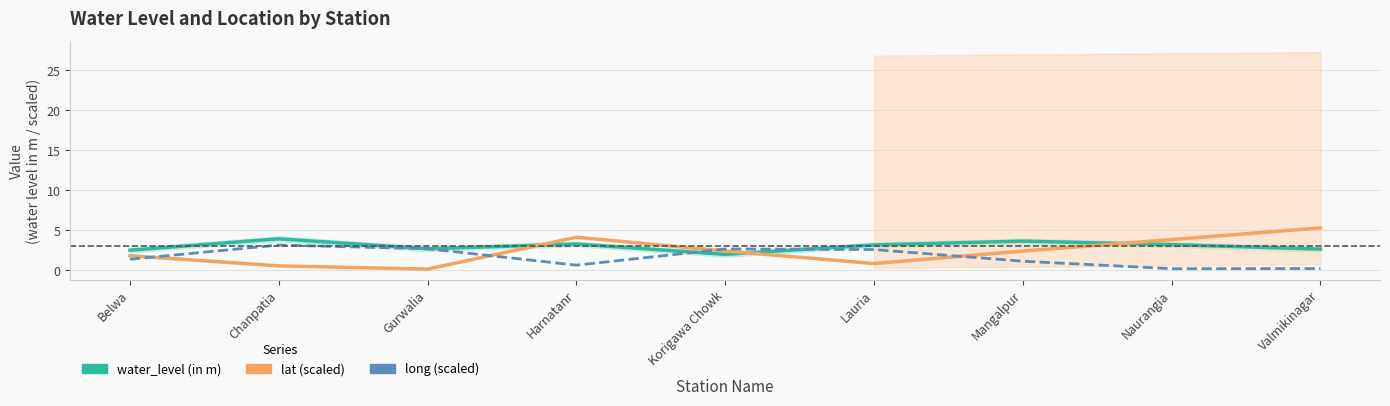

Which category has the lowest value in the lat (scaled) series?

Gurwalia